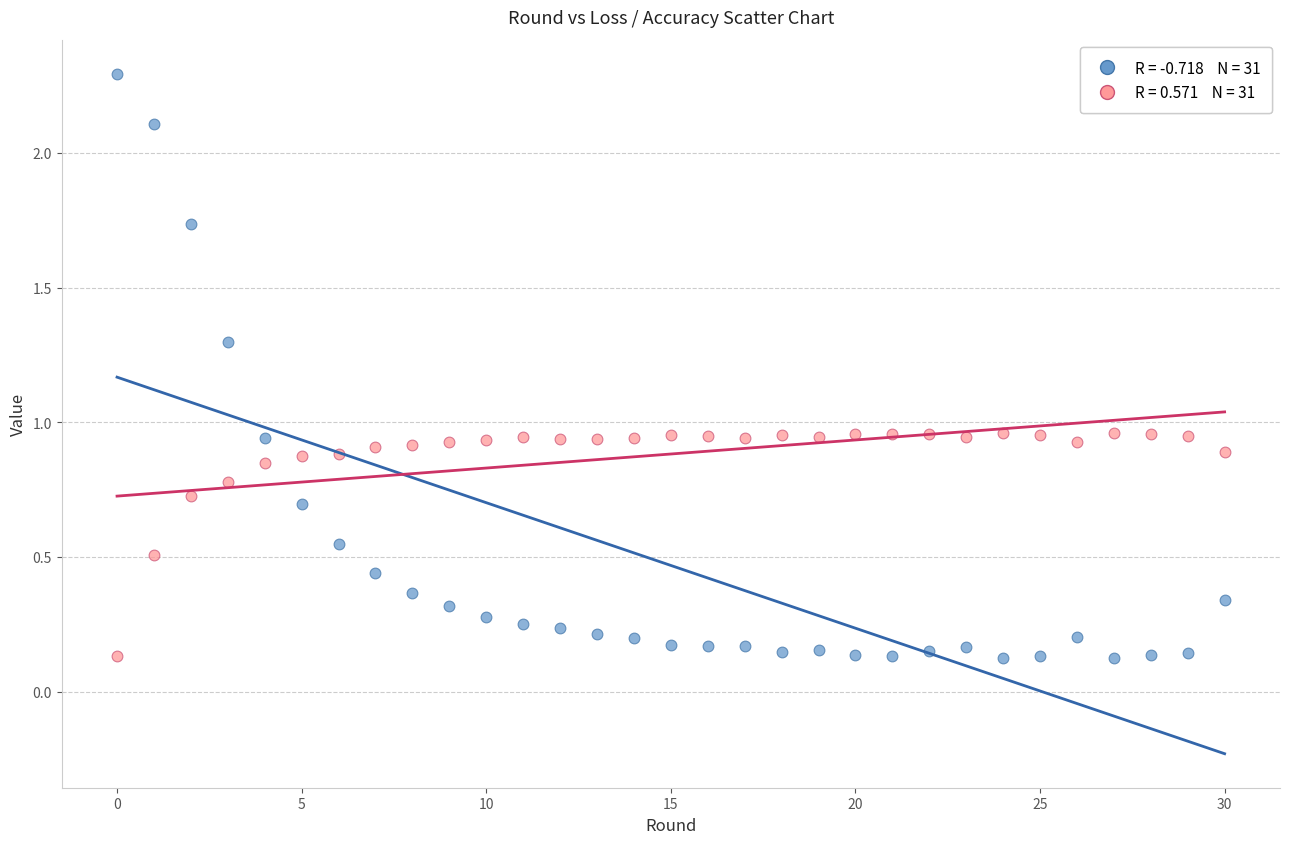

Across all data points, what is the range of Y values (max minus min)?

2.2